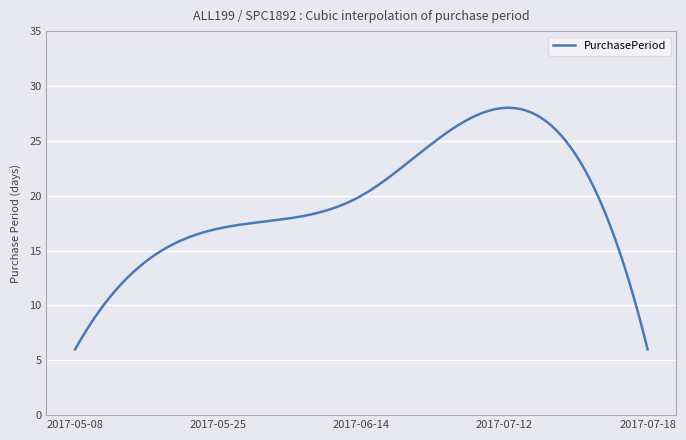

What is the difference between the maximum and minimum values?

22.0